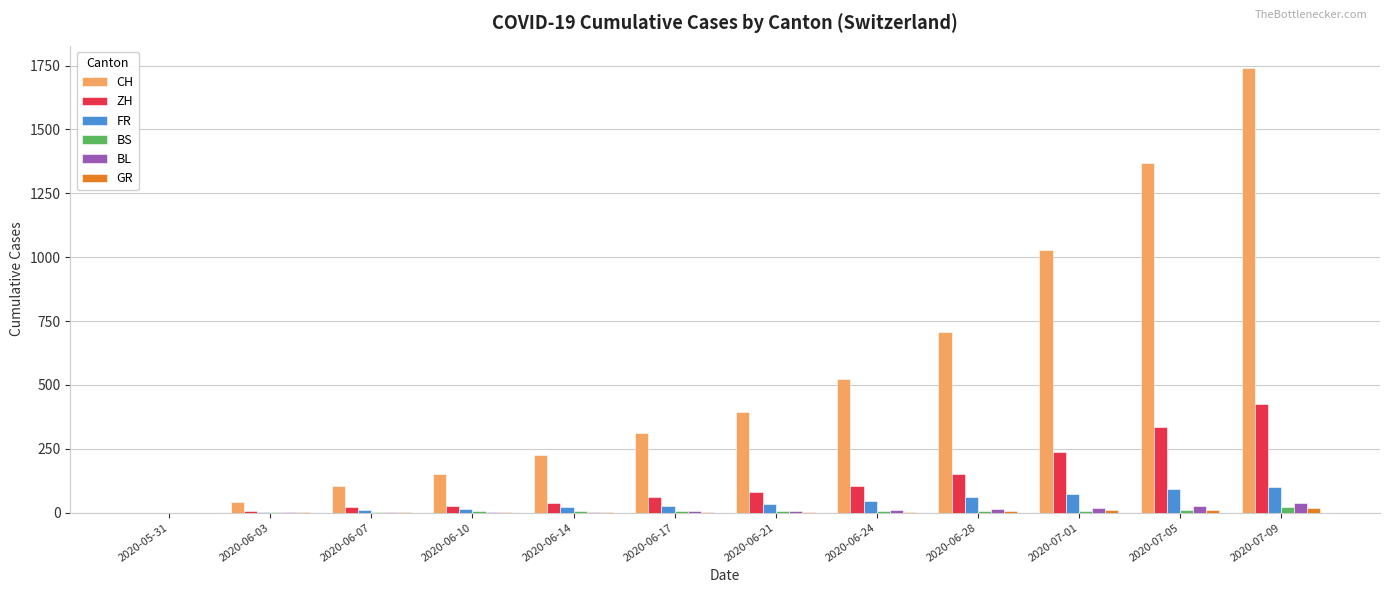

Which series has the largest total across all categories?

CH